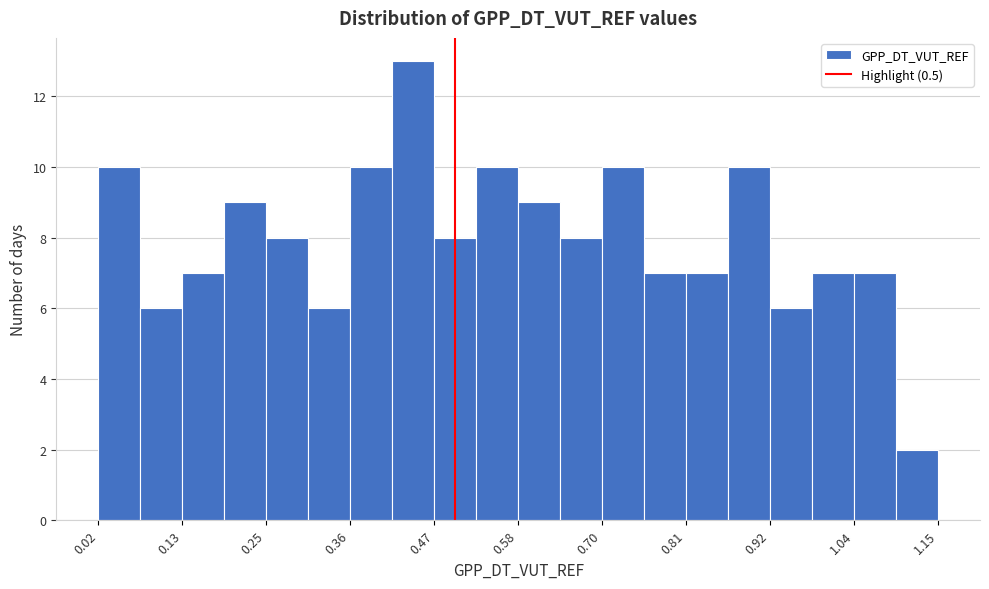

Around what value on the x-axis is the tallest bar? Give the approximate position of its centre, as read against the axis.

0.44